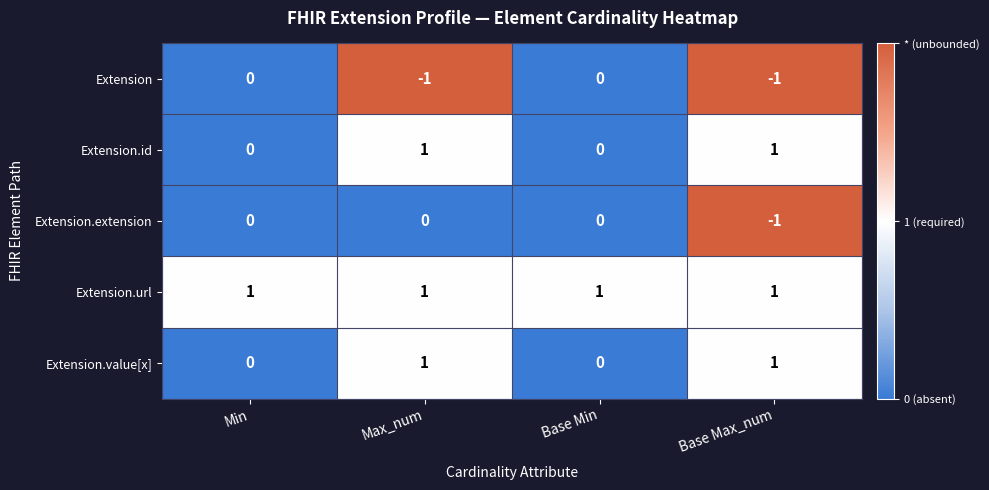

What is the sum of all Extension.url values?

4